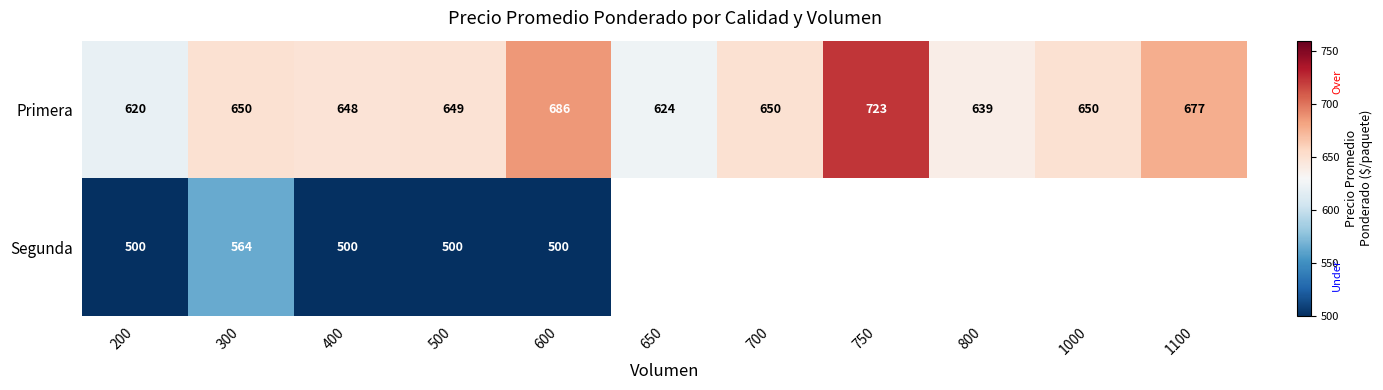

True or false: Primera has a value of 648 at 400.

True